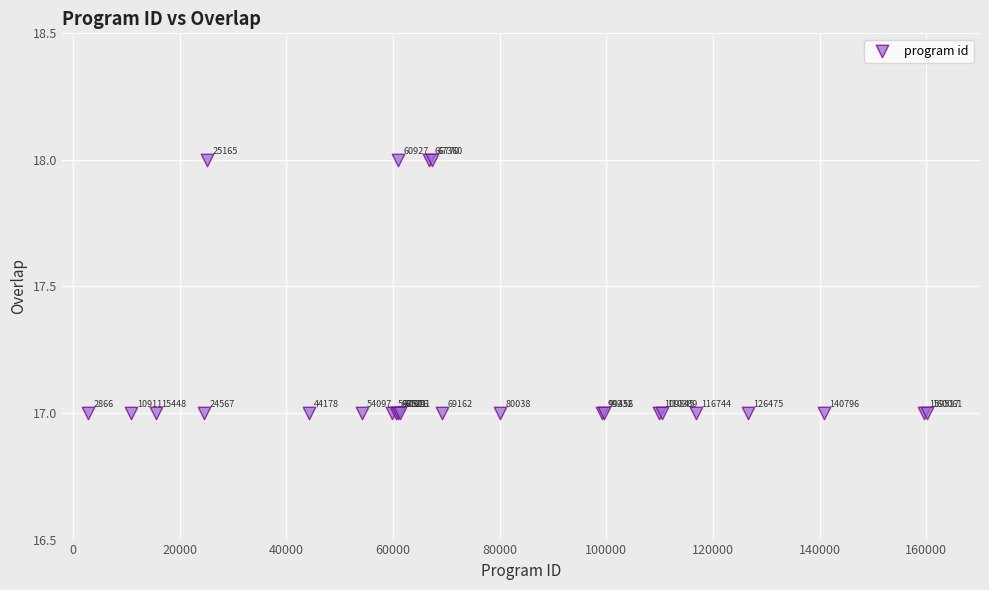

What Y value in the scatter plot is closest to 17?

17